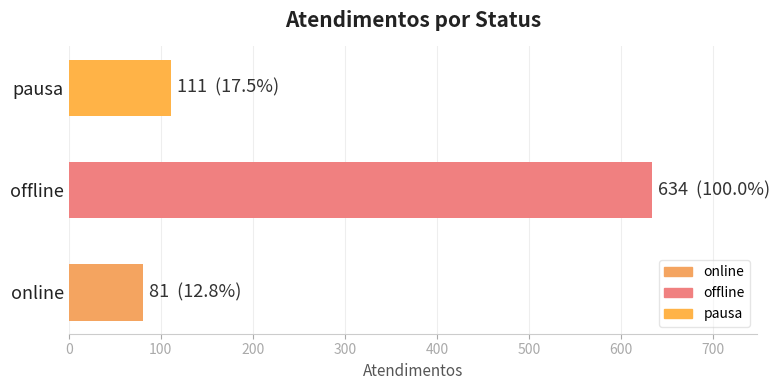

The chart shows a value of 141 at online. True or false?

False